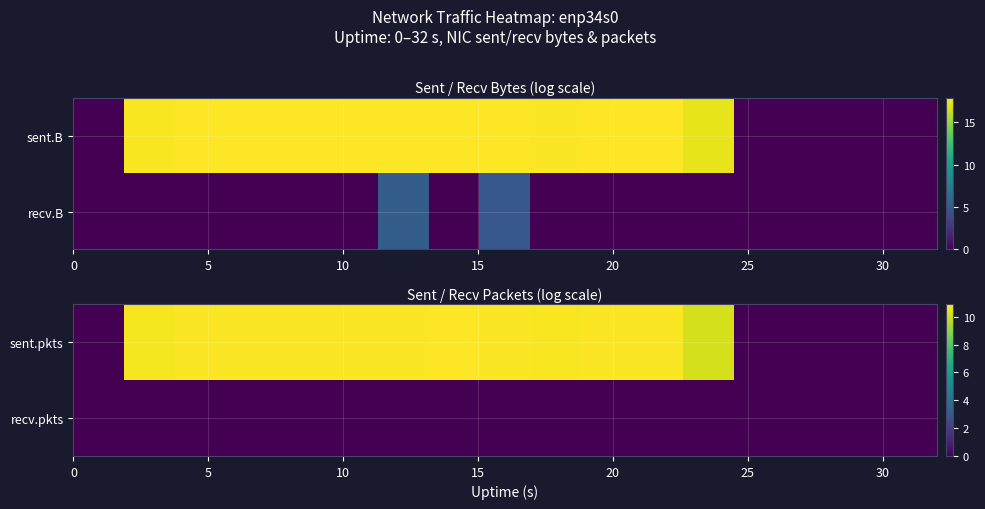

Count the number of categories in the chart.

17